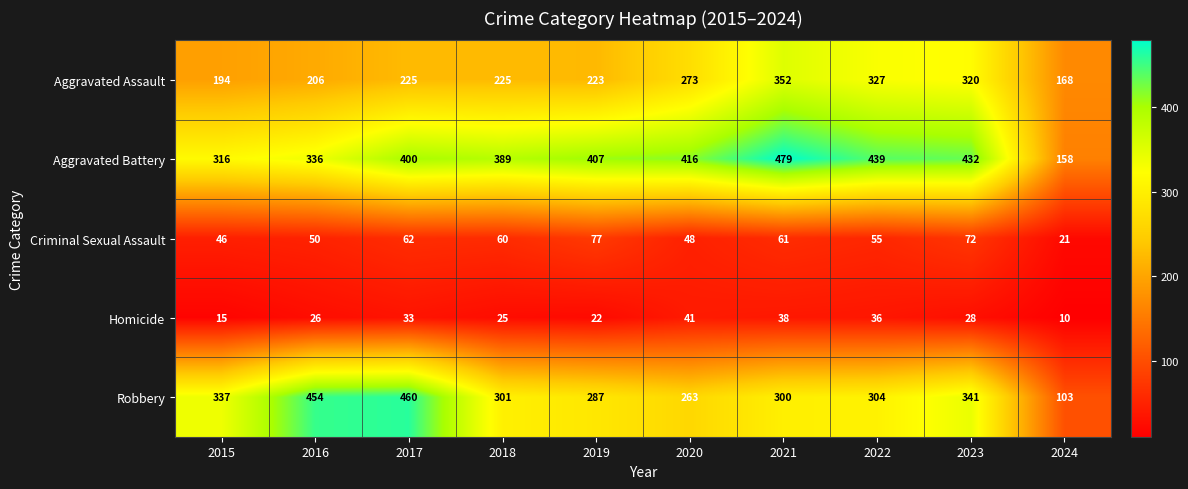

What is the minimum value shown in the chart?

10